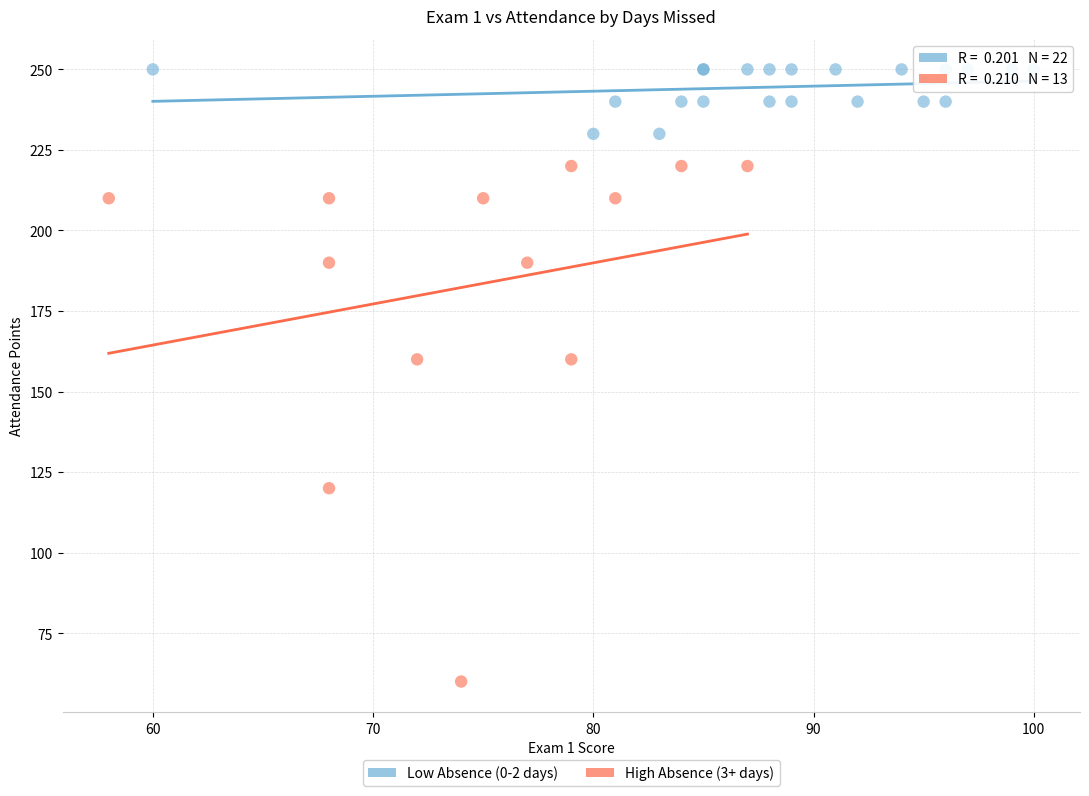

Which series contains the highest Y value?

Low Absence (0-2 days)